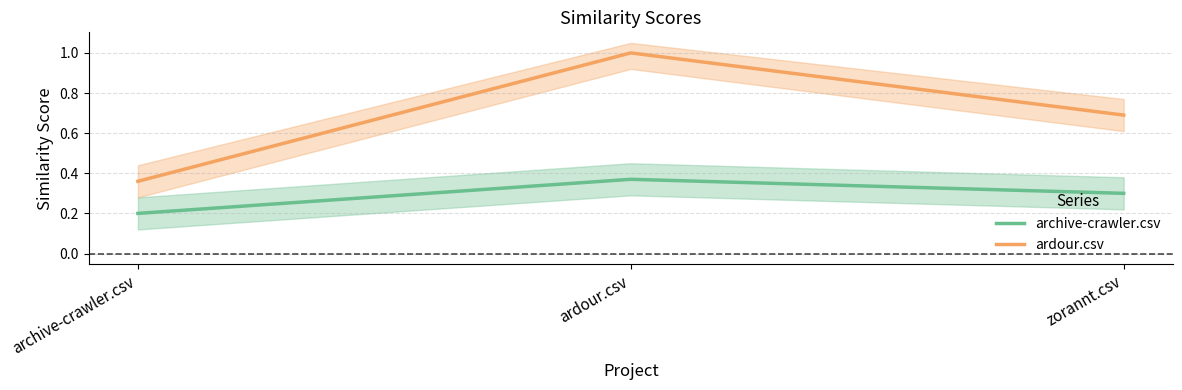

What is the label of the 1st point from the left?

archive-crawler.csv